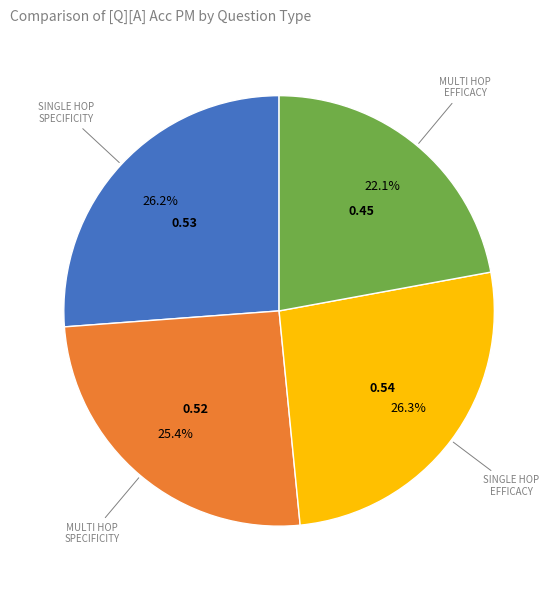

Is there any slice that represents more than half of the pie?

No